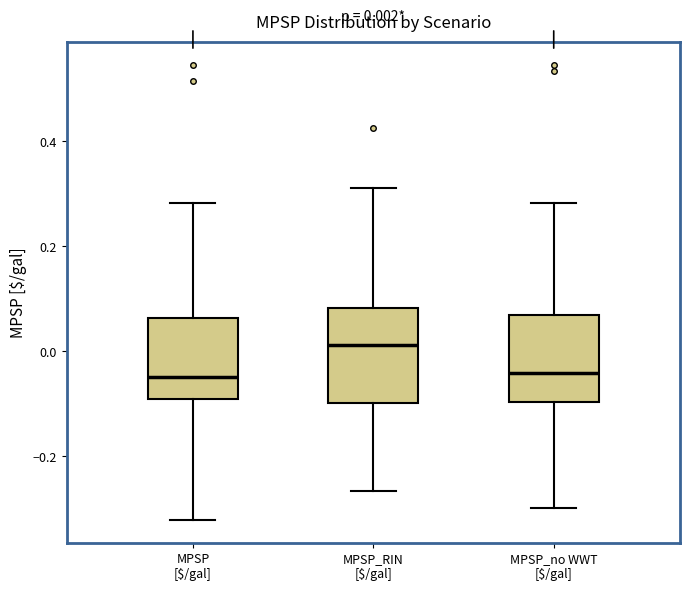

Which box has the highest median line?

MPSP_RIN [$/gal]